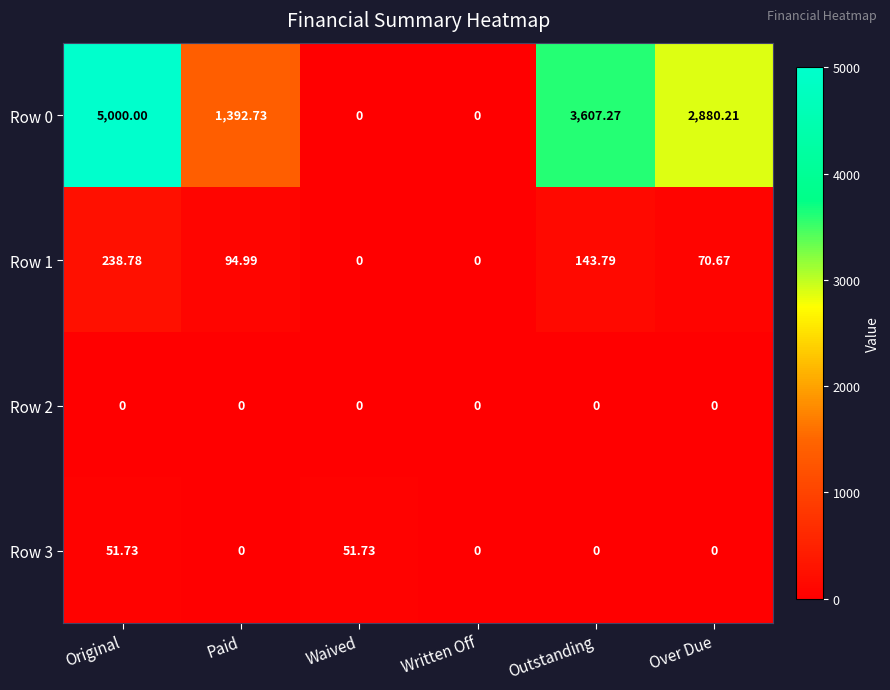

At which category does the chart reach its peak across all series?

Original